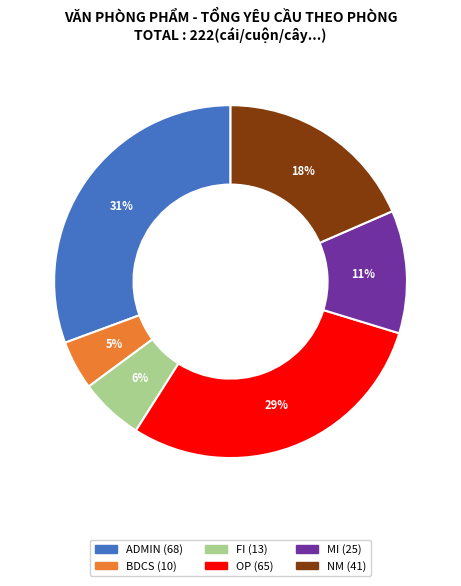

To the nearest percent, what is the difference between the largest and smallest slice percentages?

26%